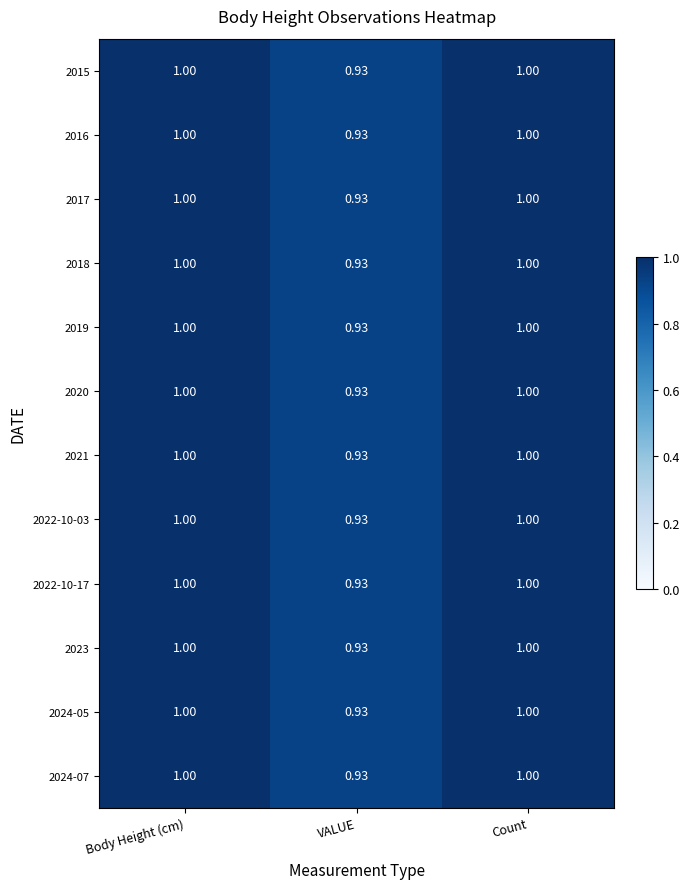

Which category has the lowest value across all series?

VALUE